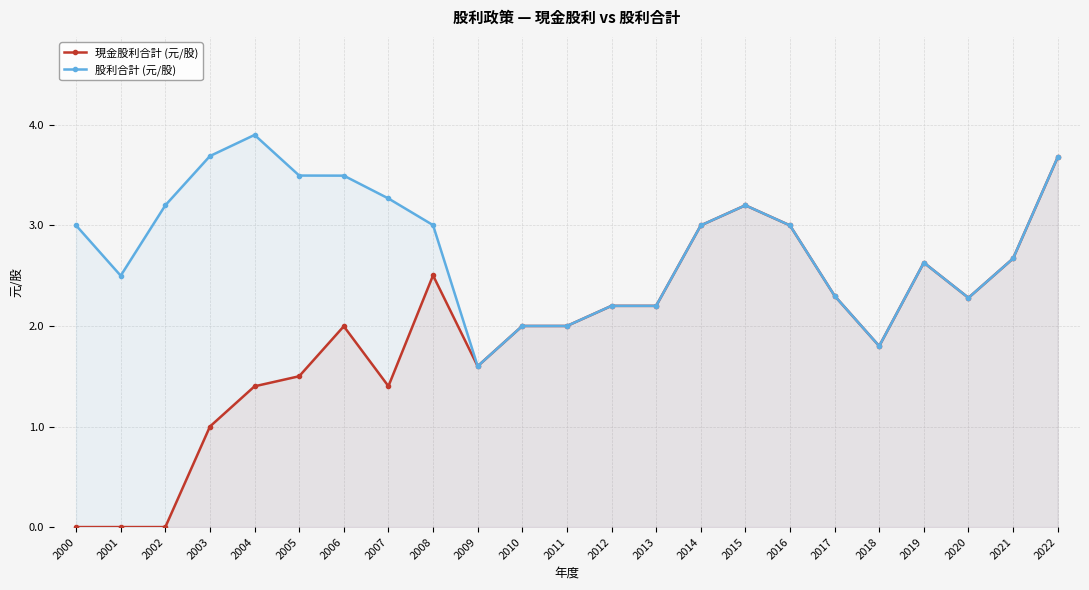

What is the highest value of the 現金股利合計 (元/股) series?

3.7